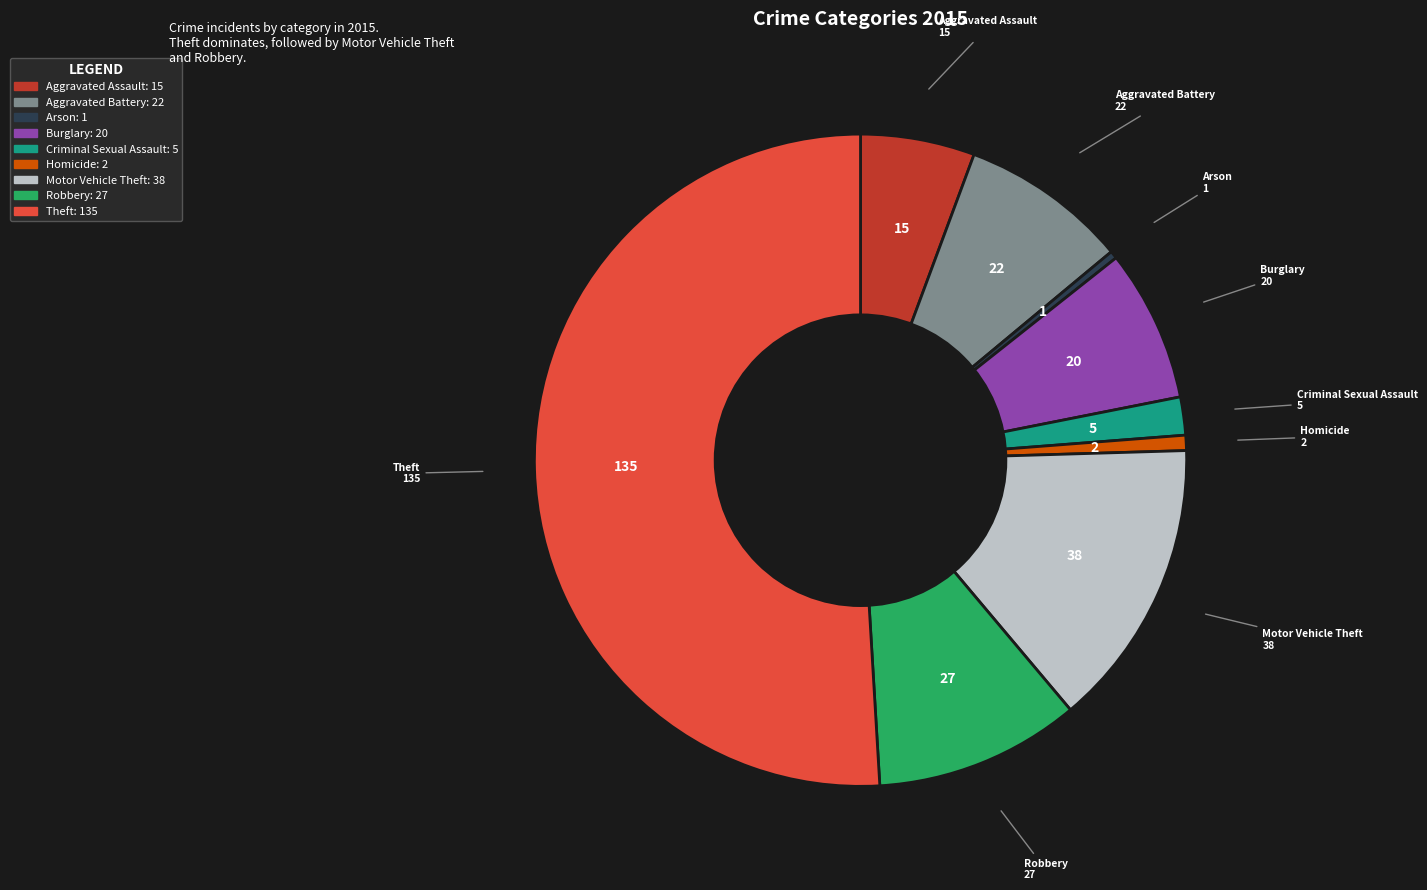

Which has a higher value, Arson or Aggravated Assault?

Aggravated Assault